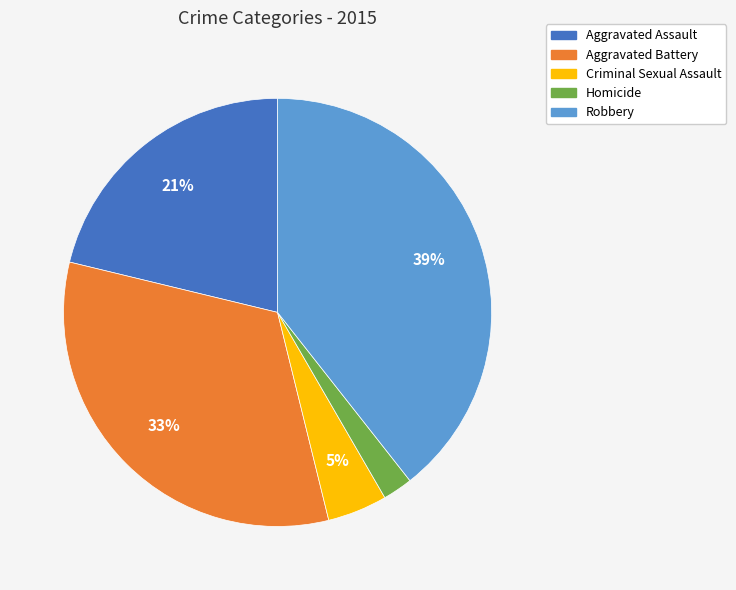

Do Aggravated Assault and Homicide together represent more than half of the pie?

No